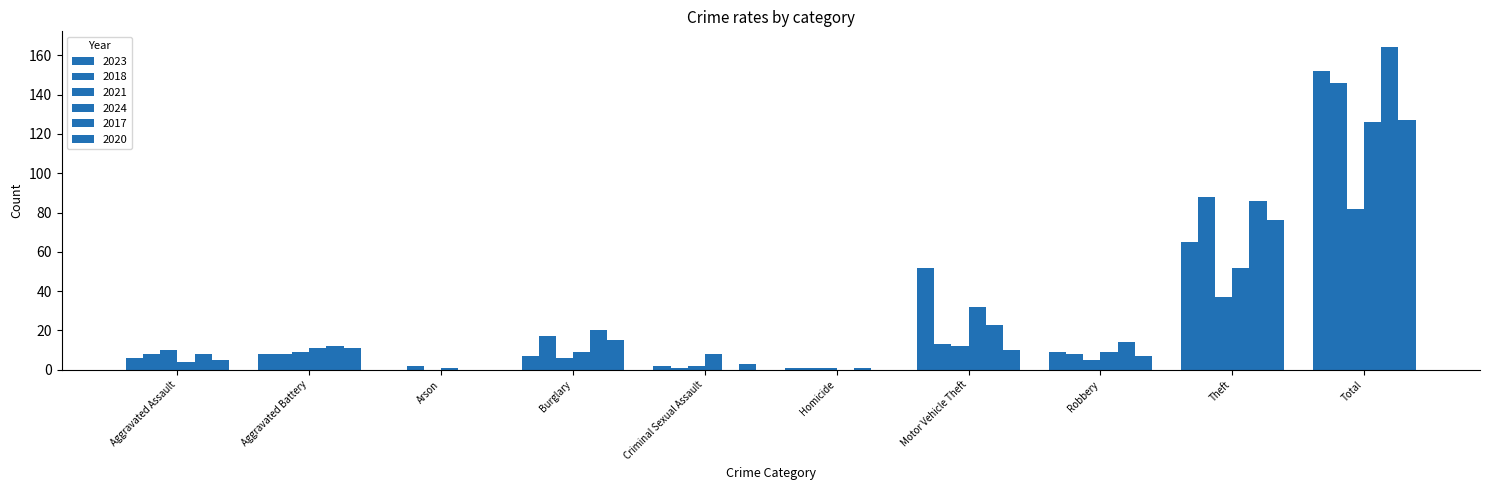

Reading right to left, extract all data points from this chart.

2023: 152	65	9	52	1	2	7	0	8	6
2018: 146	88	8	13	1	1	17	2	8	8
2021: 82	37	5	12	1	2	6	0	9	10
2024: 126	52	9	32	0	8	9	1	11	4
2017: 164	86	14	23	1	0	20	0	12	8
2020: 127	76	7	10	0	3	15	0	11	5